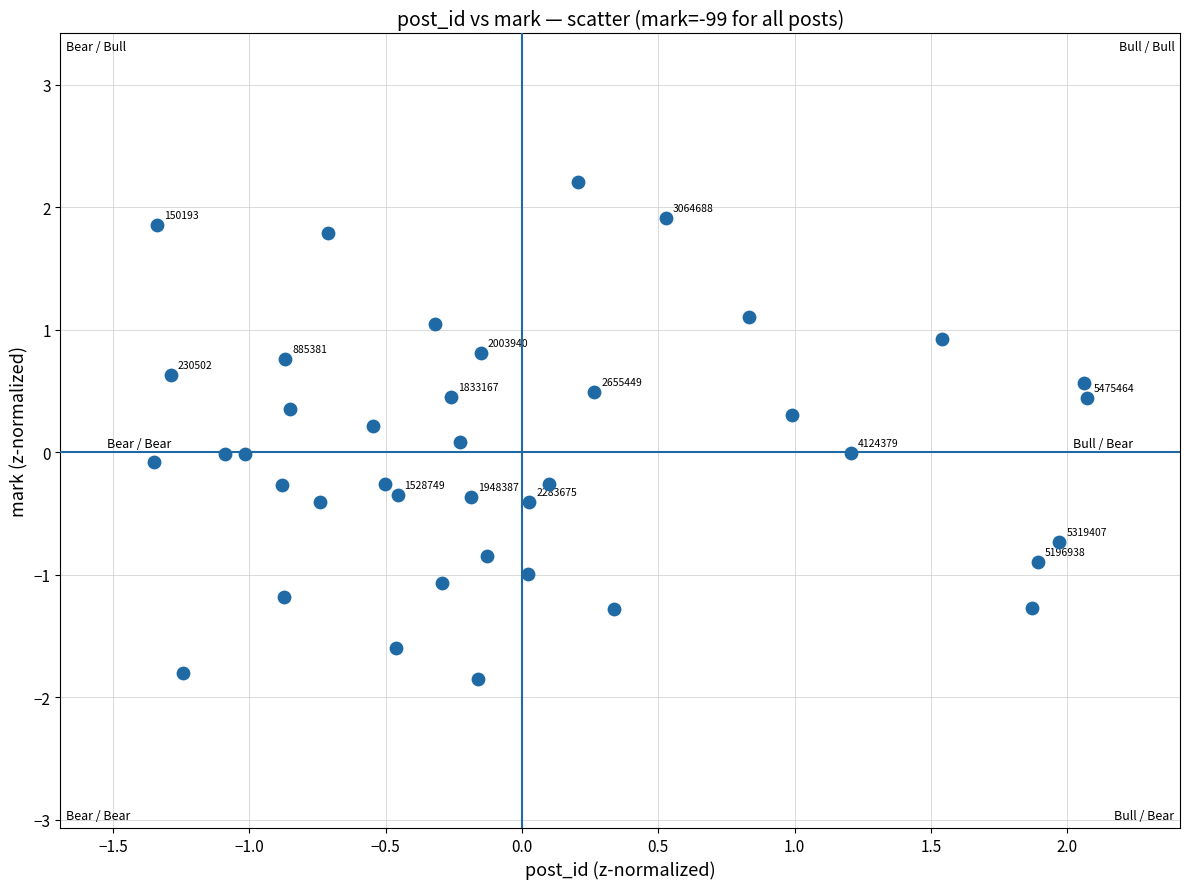

What is the range of X values (max minus min)?

3.4